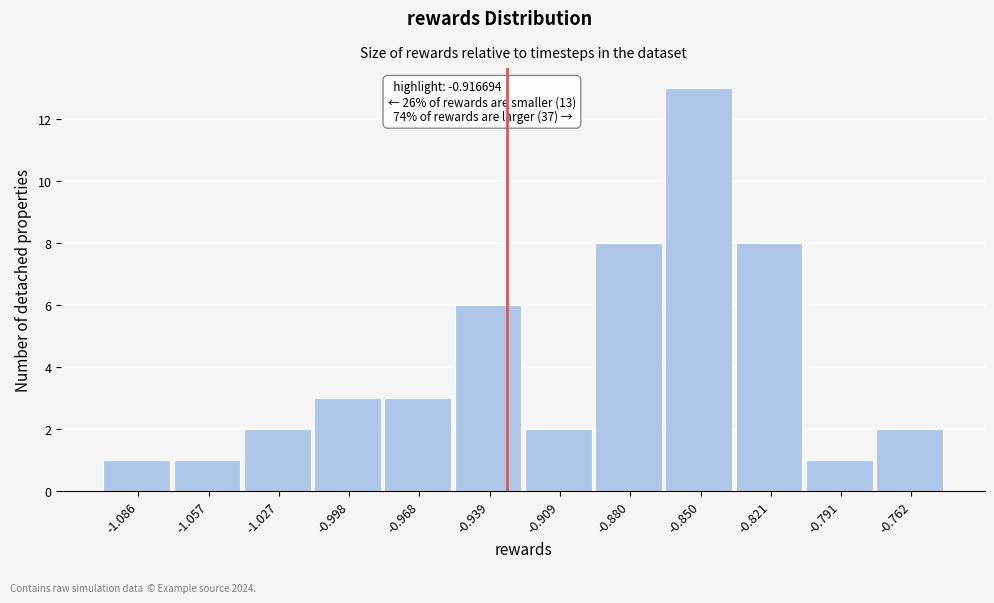

Reading left to right, what are all the values shown in this chart?

1	1	2	3	3	6	2	8	13	8	1	2